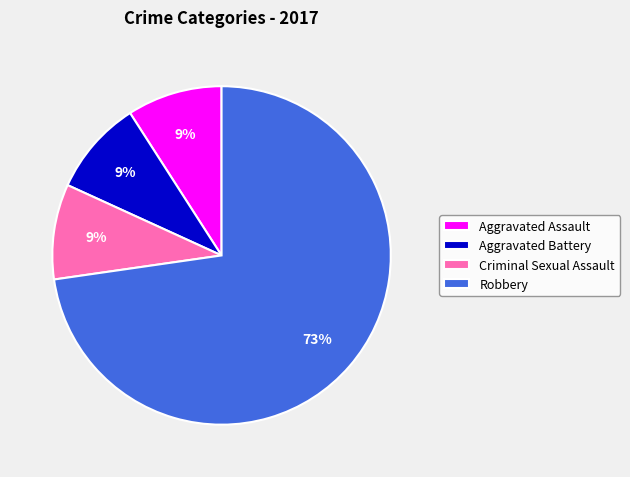

To the nearest percent, what is the combined percentage of Aggravated Assault and Aggravated Battery?

18%